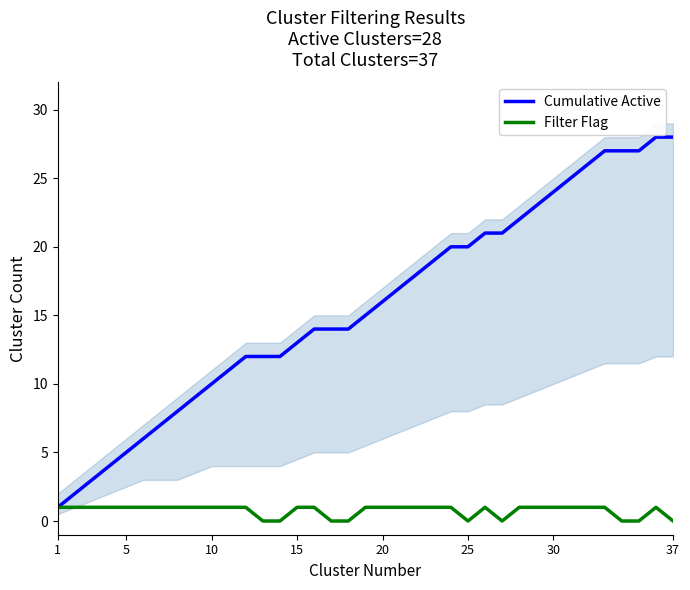

What is the highest value of the Filter Flag series?

1